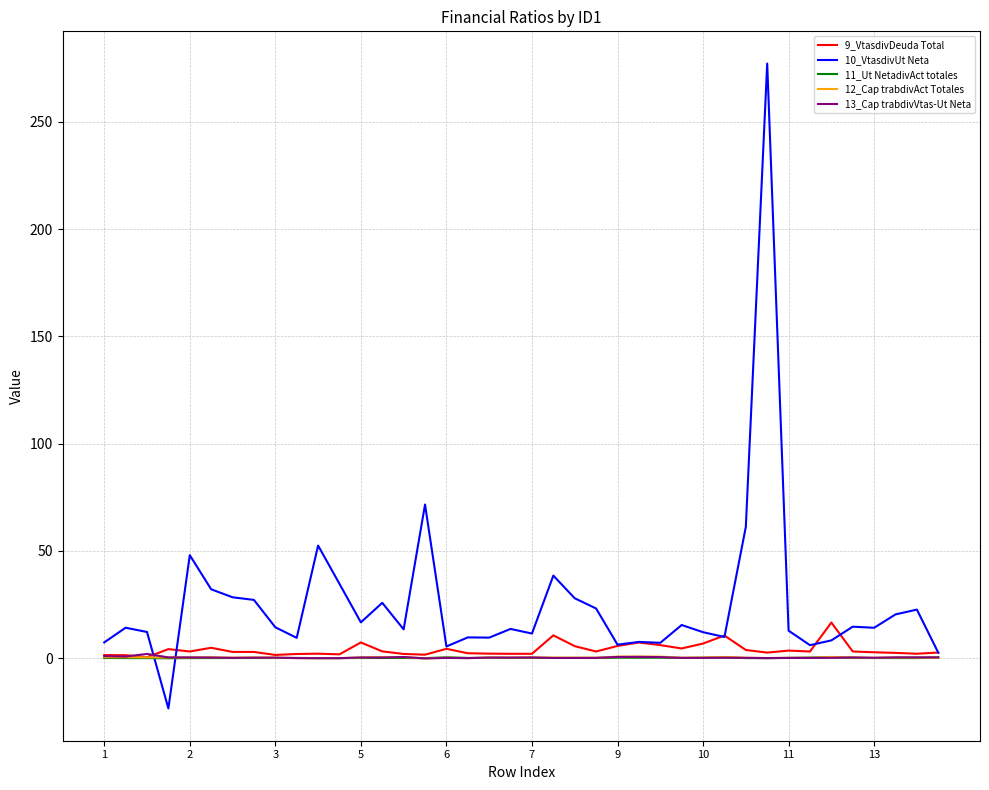

What is the greatest value displayed?

277.2